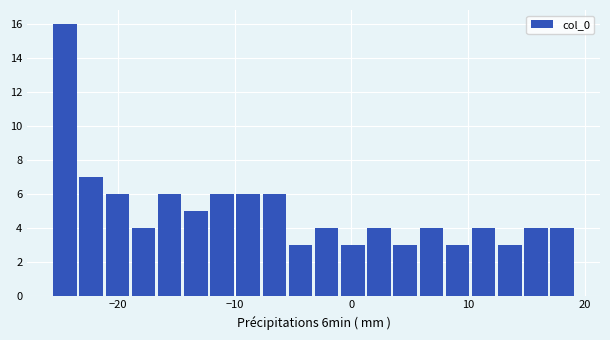

Read against the x-axis, roughly where is the centre of the tallest bar?

-25